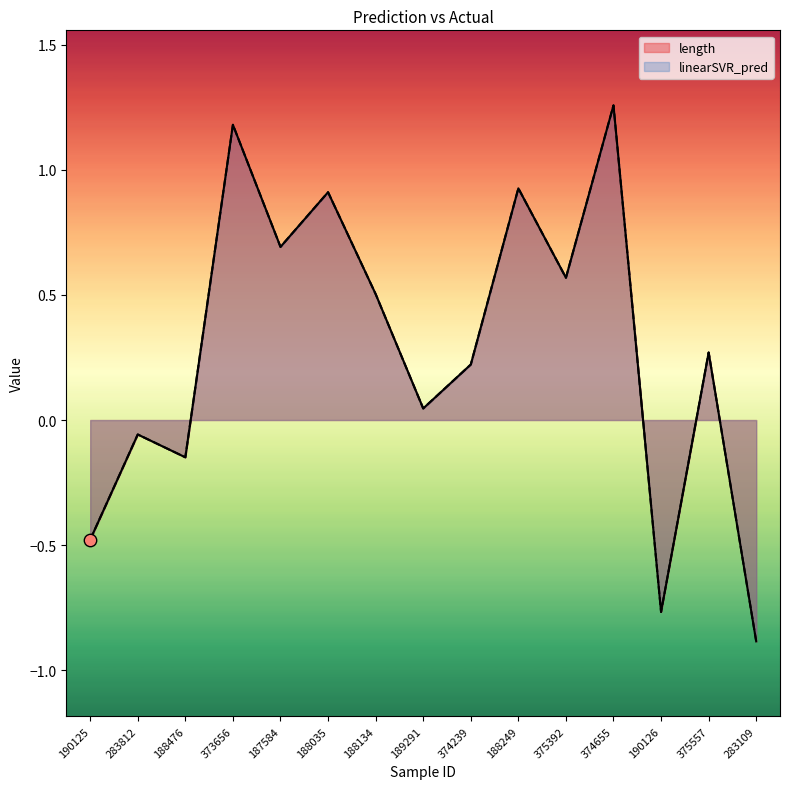

Which series contains the lowest Y value?

length